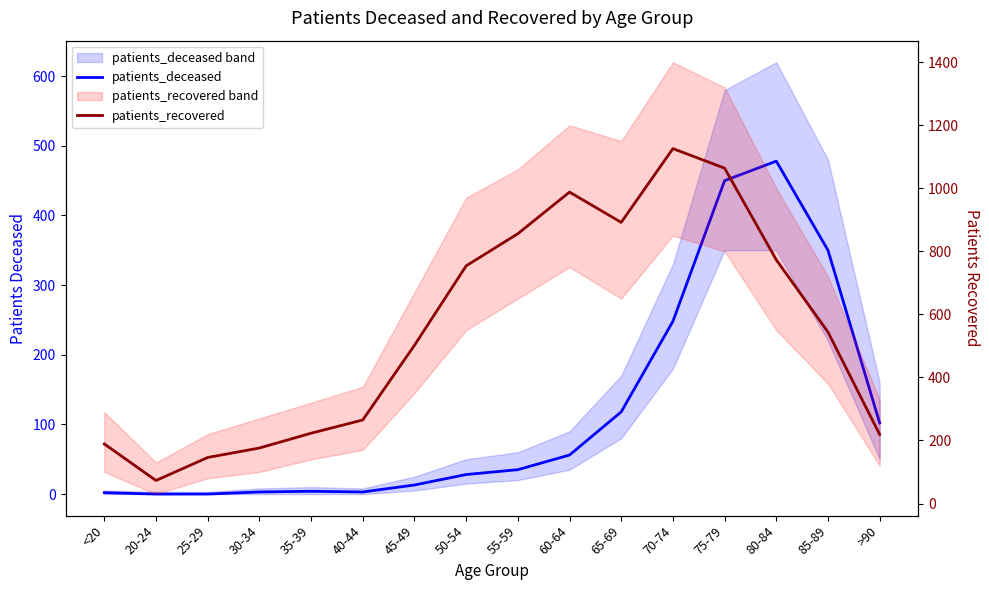

Reading left to right, list all the values displayed in this chart.

patients_deceased: <20=2	20-24=0	25-29=0	30-34=3	35-39=4	40-44=3	45-49=13	50-54=28	55-59=35	60-64=56	65-69=118	70-74=248	75-79=450	80-84=478	85-89=350	>90=102
patients_recovered: <20=189	20-24=73	25-29=146	30-34=176	35-39=223	40-44=265	45-49=502	50-54=754	55-59=856	60-64=988	65-69=892	70-74=1126	75-79=1064	80-84=773	85-89=544	>90=219